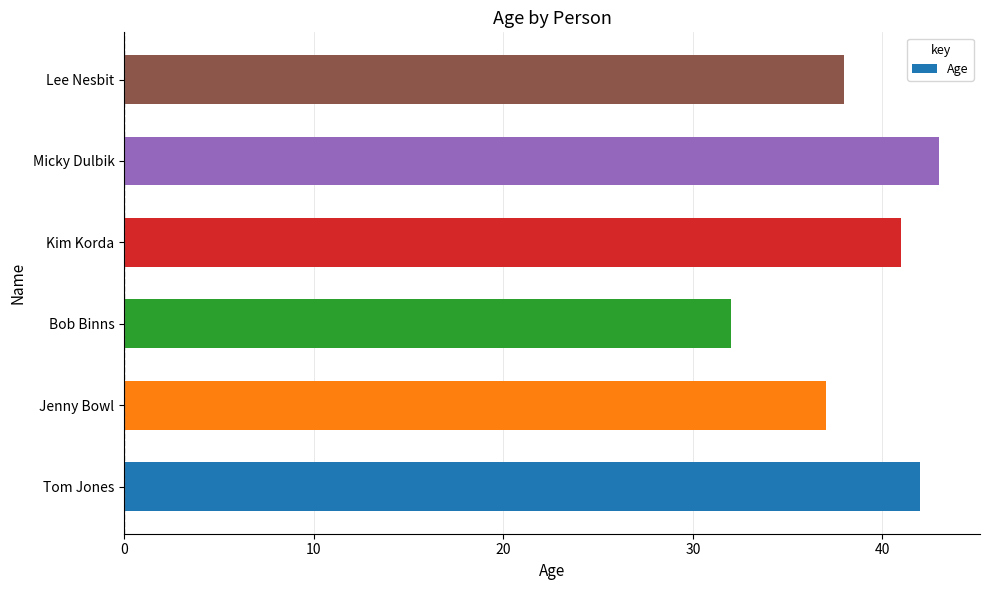

Reading top to bottom, transcribe all the data shown in this chart.

38	43	41	32	37	42